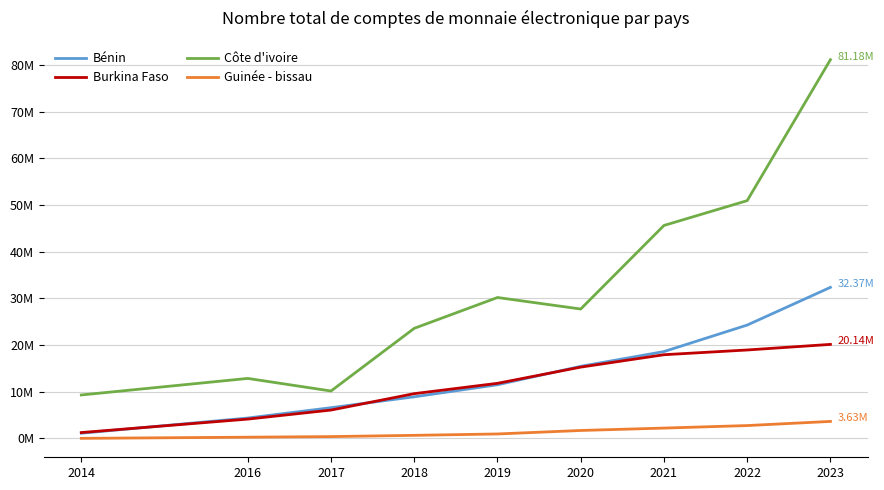

What are all the series names shown in the legend?

Bénin, Burkina Faso, Côte d'ivoire, Guinée - bissau